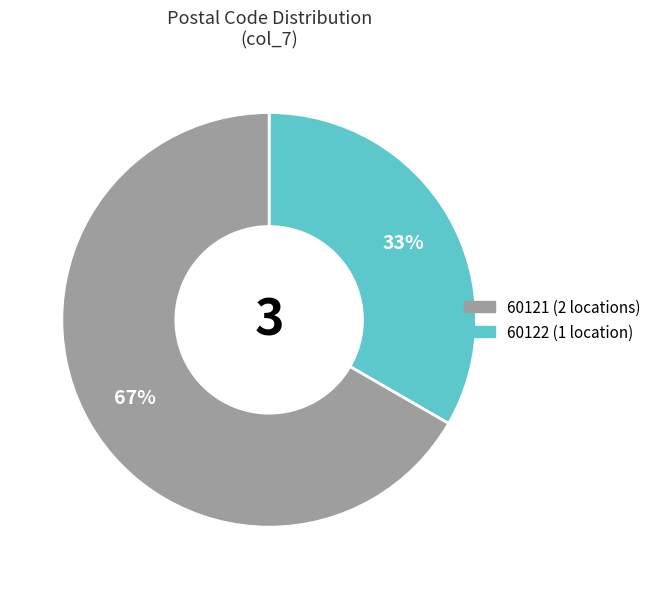

Is there a majority slice in this chart?

Yes